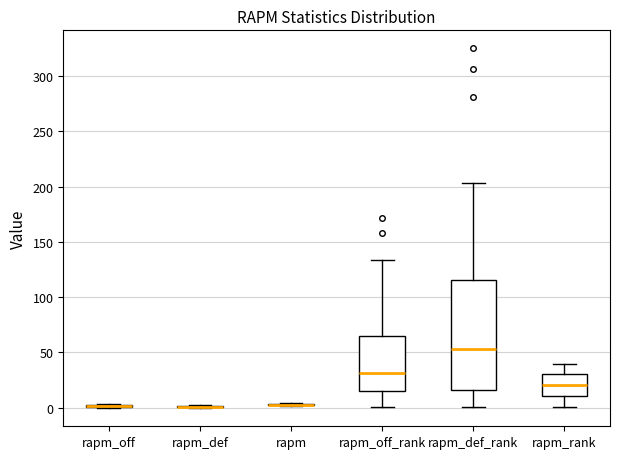

Where does the upper whisker of the box for rapm_def_rank end on the y-axis? The values are not printed on the chart, so give them approximately, as read against the axis.

205